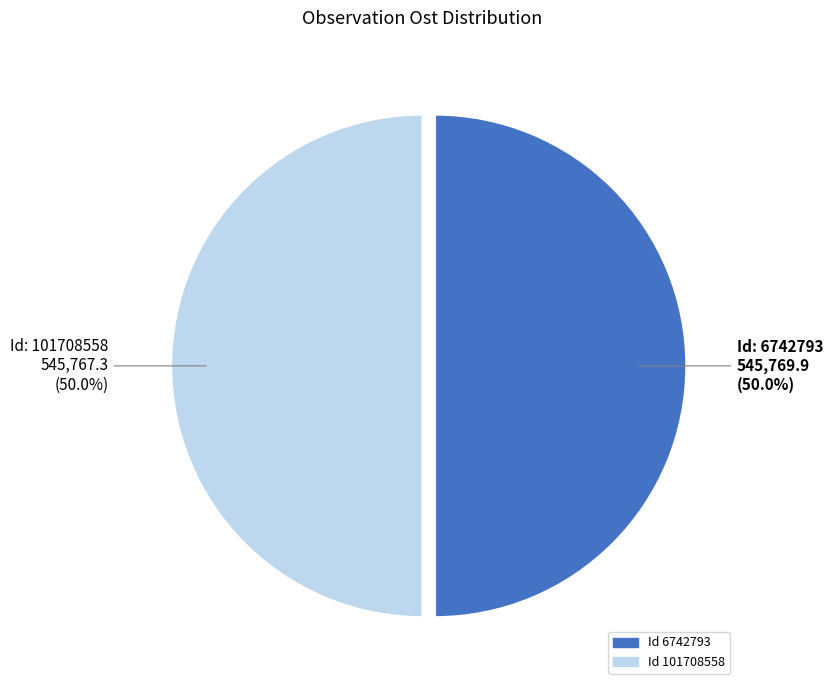

Is the sum of Id: 101708558 and Id: 6742793 greater than half?

Yes